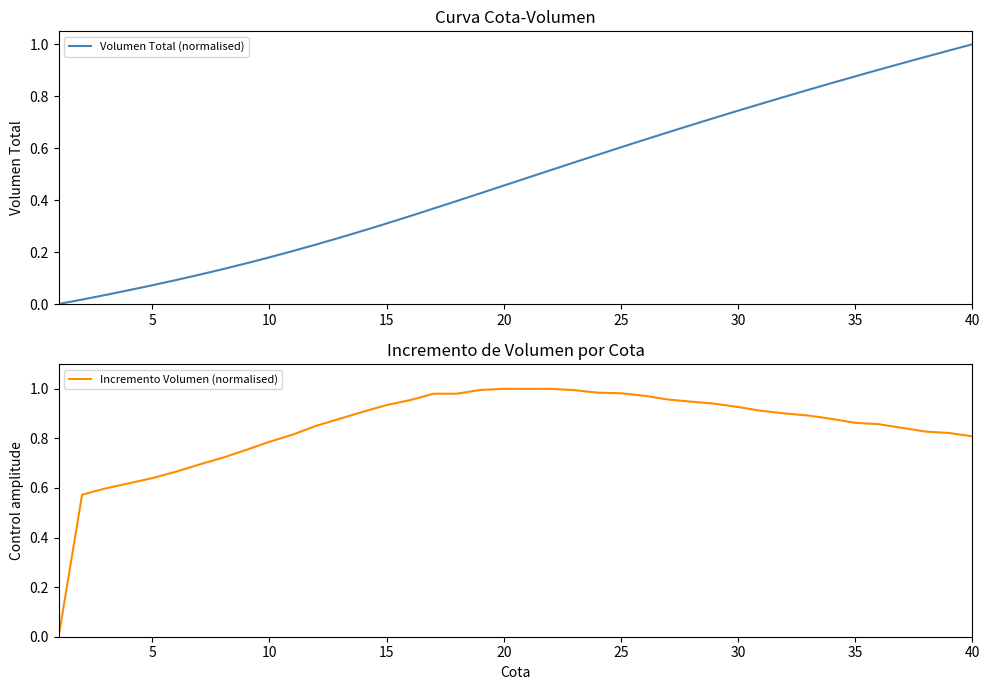

Is it true that Incremento Volumen (normalised) equals 0.9 at 30?

True